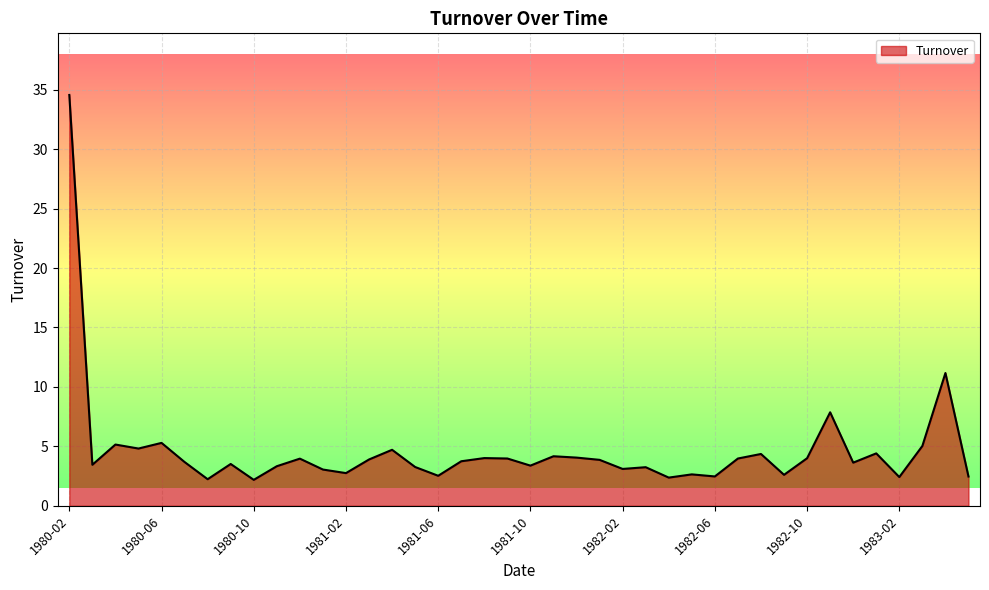

What is the greatest value displayed?

34.6